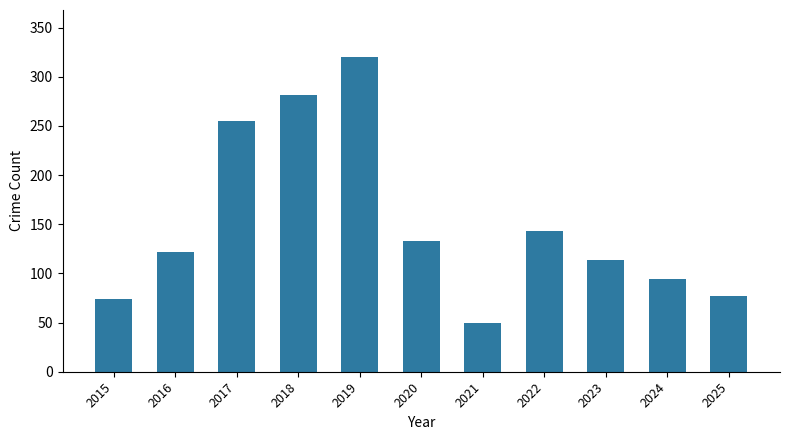

Reading left to right, transcribe all the data shown in this chart.

74	122	255	282	320	133	50	143	114	94	77